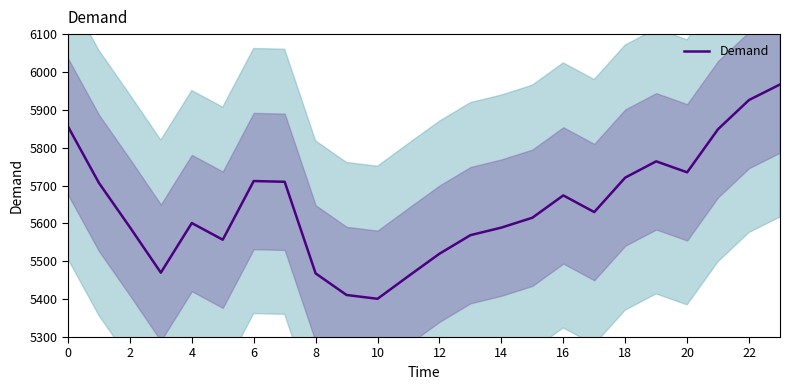

Count the number of categories in the chart.

24